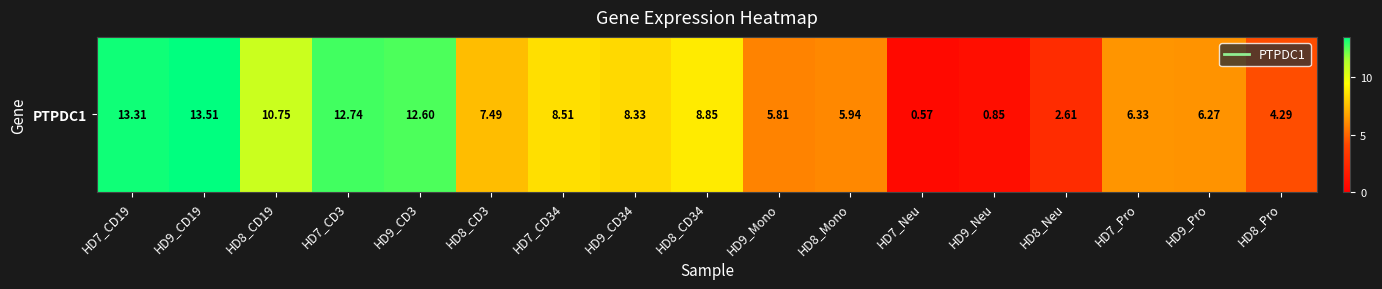

True or false: the data shows 6.6 at HD8_CD19.

False